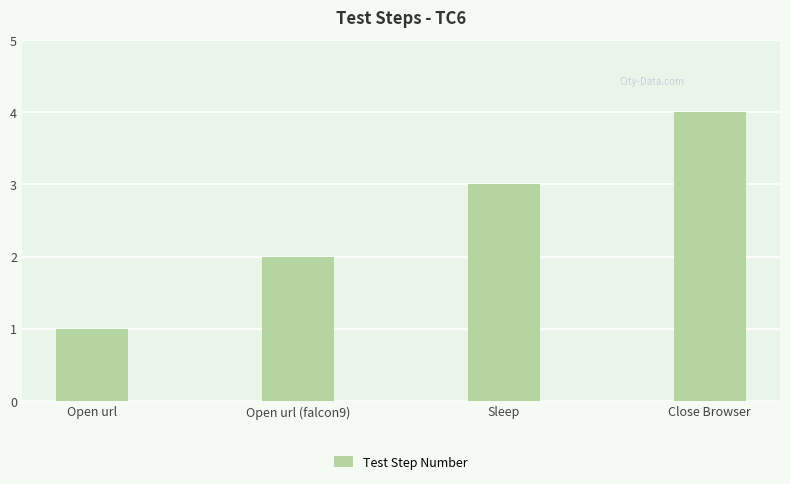

What is the change in value from Open url to Open url (falcon9)?

+1